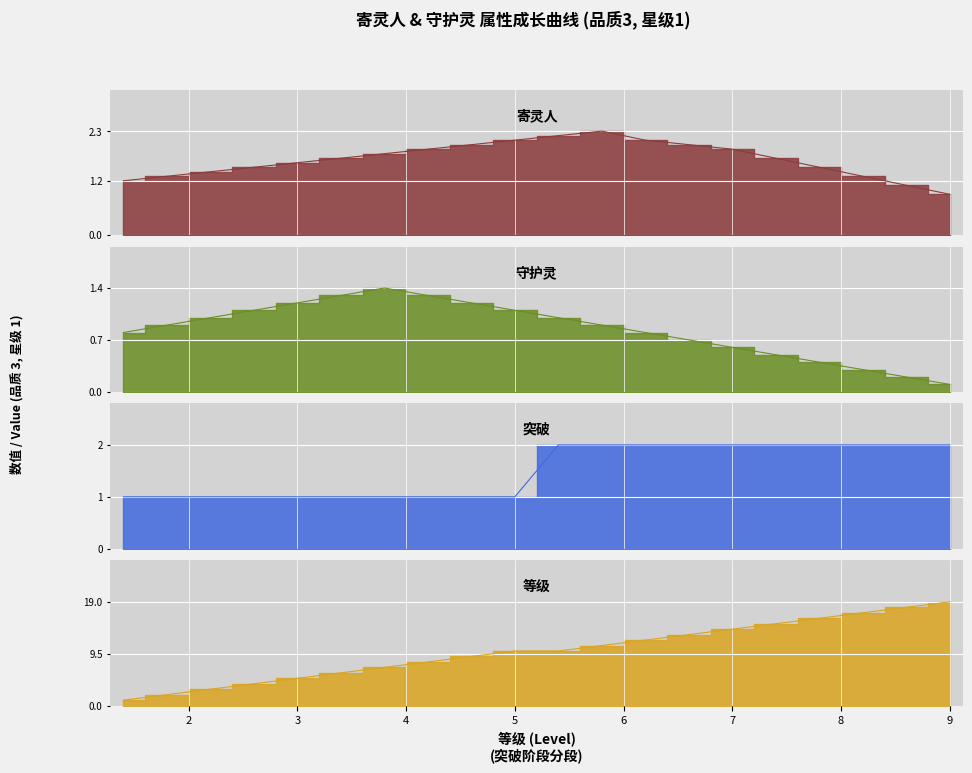

In 守护灵, how many points are higher than both neighbors (excluding endpoints)?

1